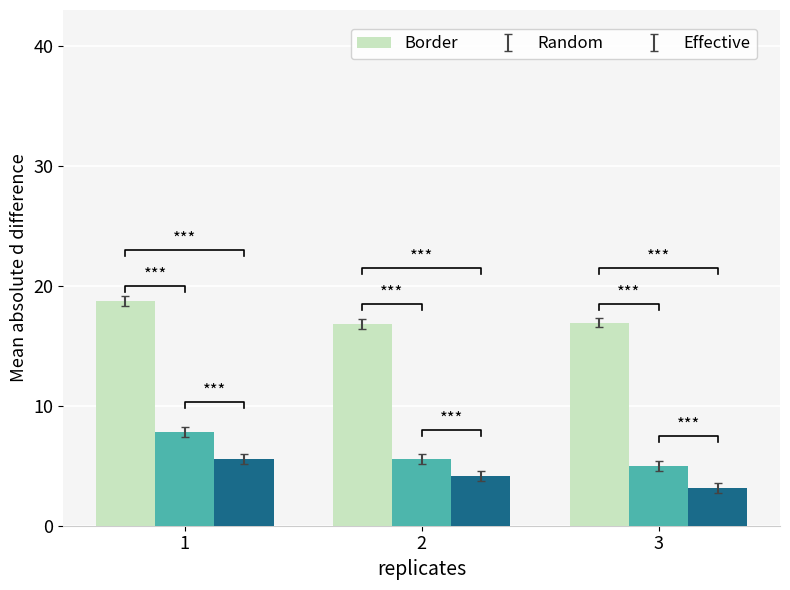

True or false: Border has a value of 32.7 at 1.

False